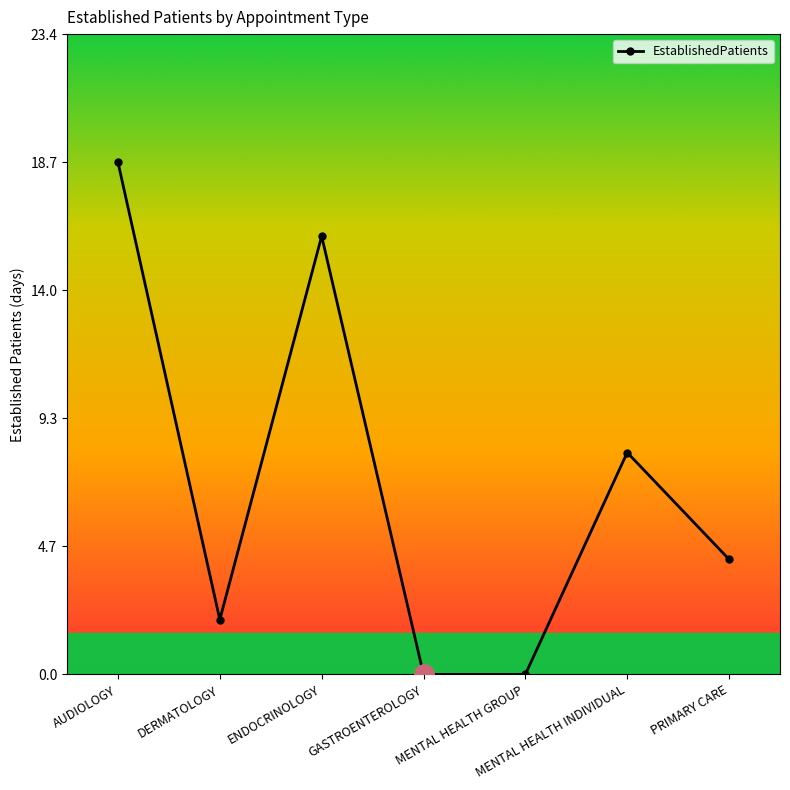

Which category has the highest value across all series?

AUDIOLOGY